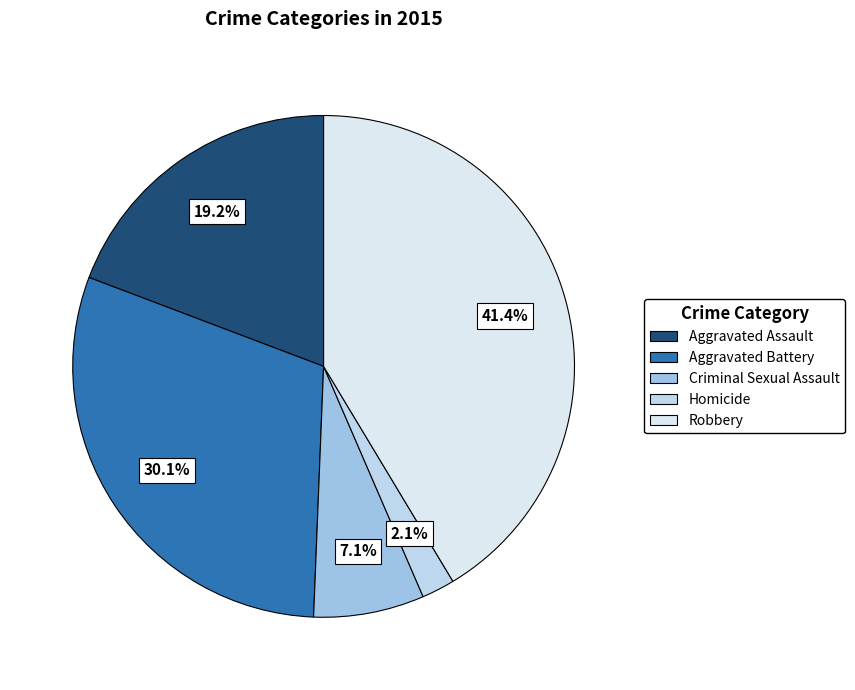

True or false: Aggravated Assault accounts for 19% of the total.

True